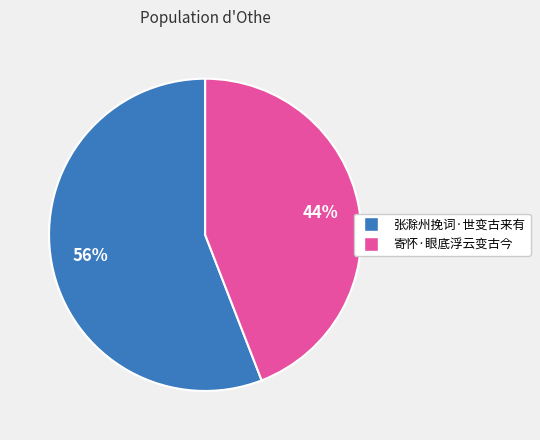

What percentage is the 张滁州挽词·世变古来有 slice, to the nearest percent?

56%